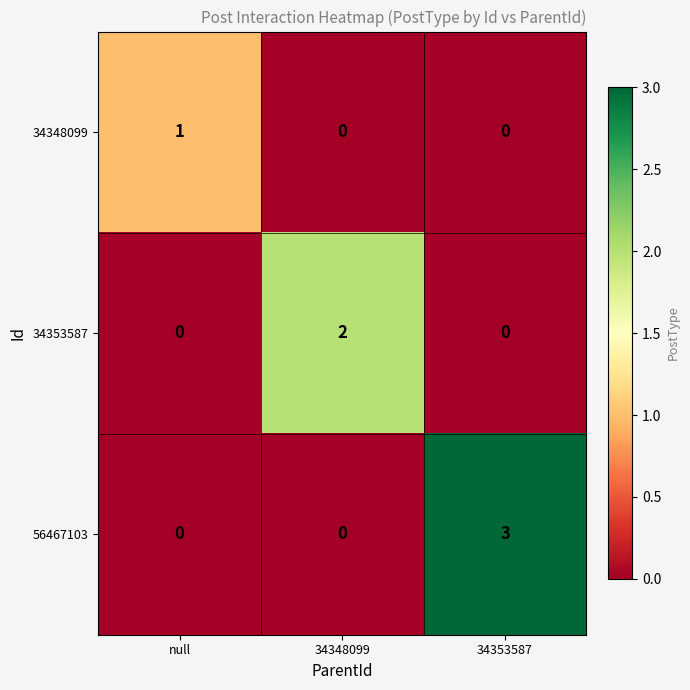

Count the 34348099 values in the range 0 to 1.

3